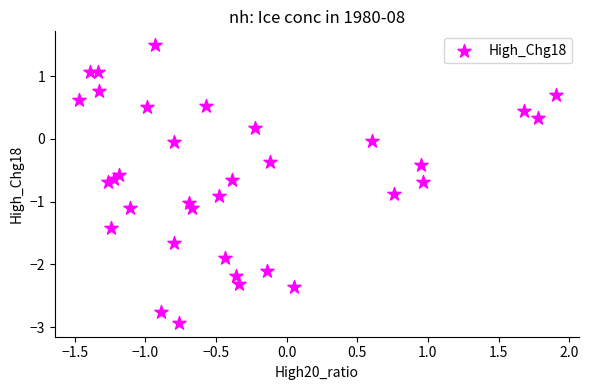

What is the range of Y values (max minus min)?

4.4